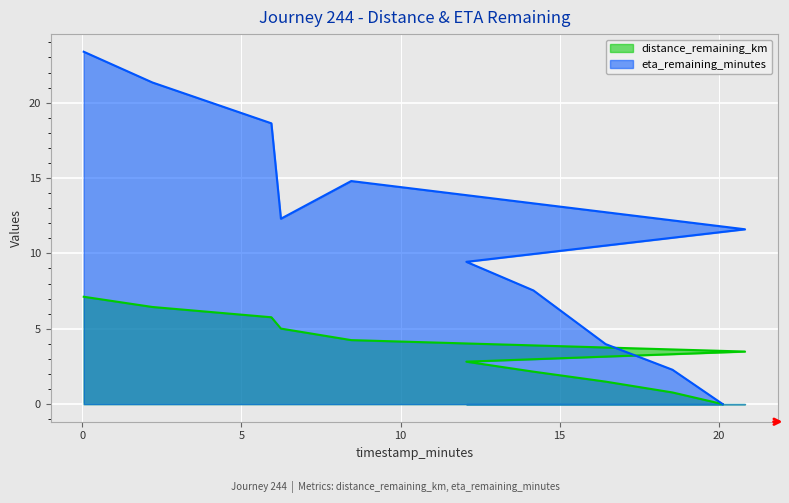

Which series has the largest total across all categories?

eta_remaining_minutes